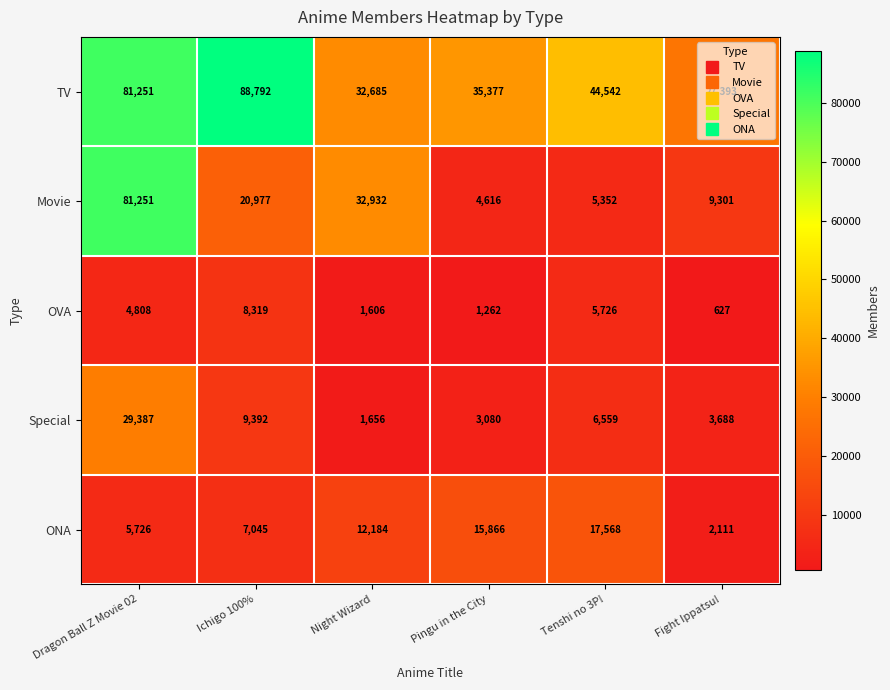

Is it true that Special equals 3688 at Fight Ippatsu!?

True